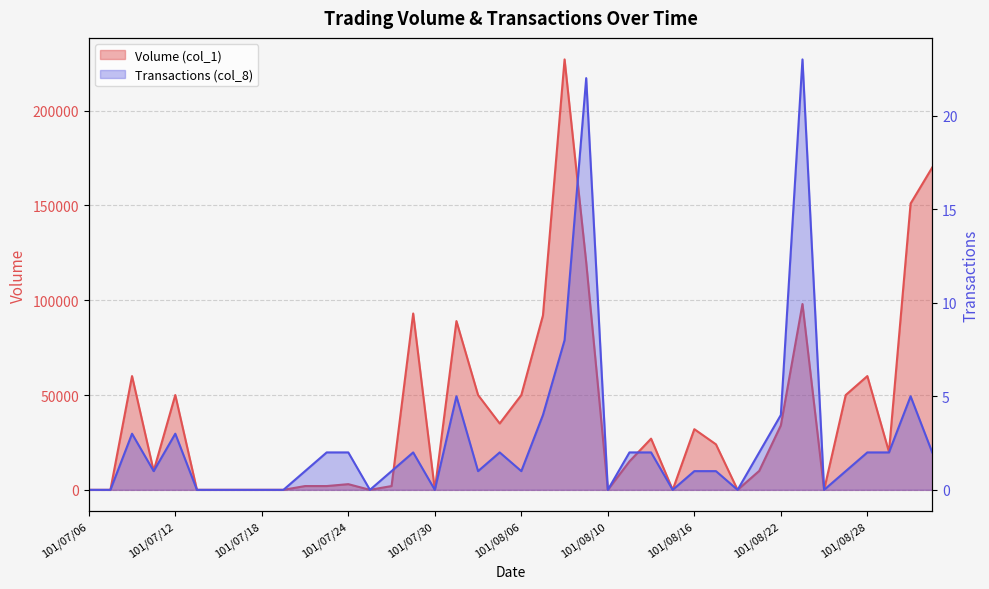

How many series are shown in this chart?

2